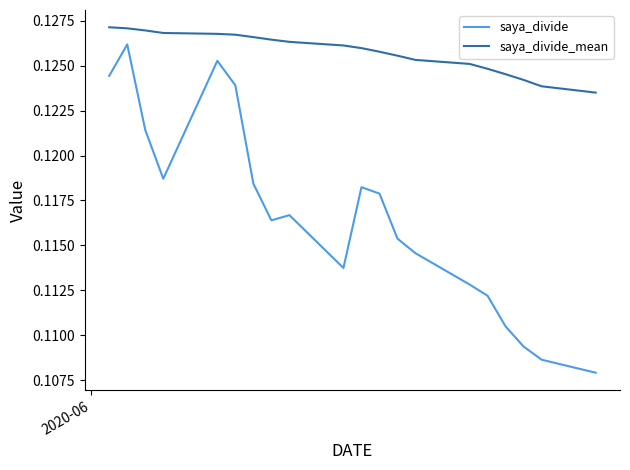

Rank the series by their average value, from lowest to highest.

saya_divide, saya_divide_mean